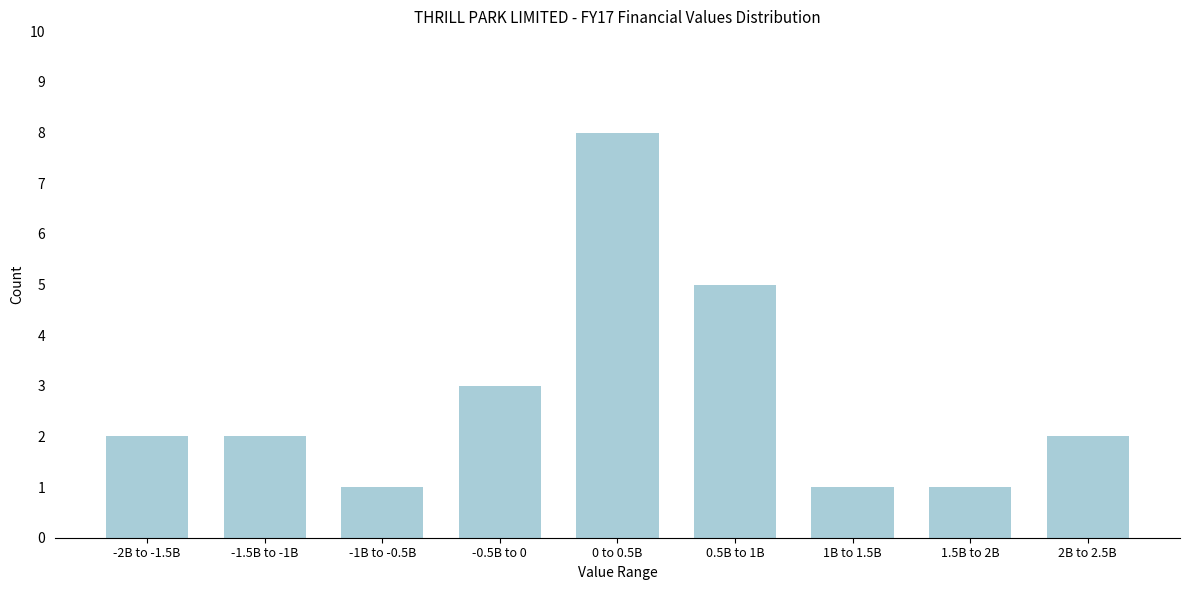

Reading right to left, transcribe all the data shown in this chart.

2B to 2.5B=2	1.5B to 2B=1	1B to 1.5B=1	0.5B to 1B=5	0 to 0.5B=8	-0.5B to 0=3	-1B to -0.5B=1	-1.5B to -1B=2	-2B to -1.5B=2